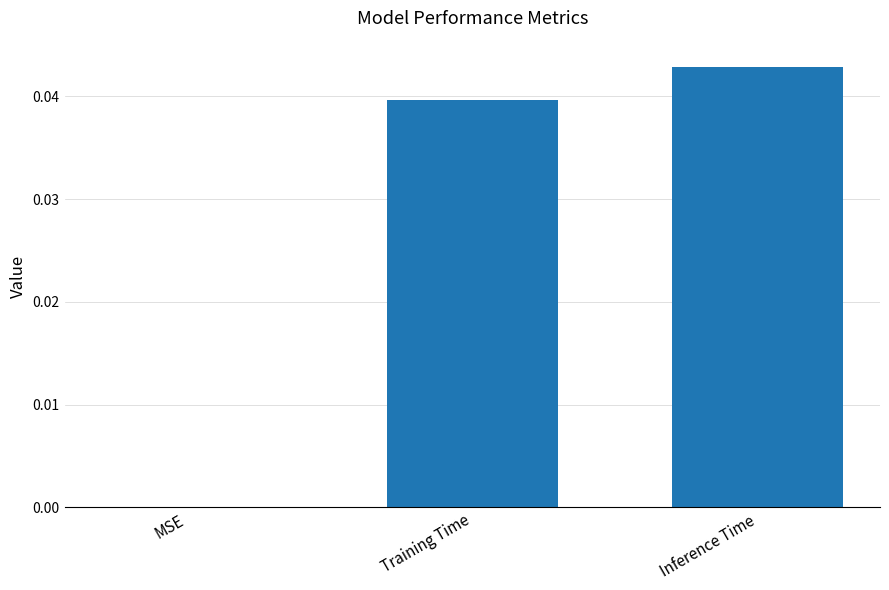

Which has a higher value, Inference Time or Training Time?

Inference Time